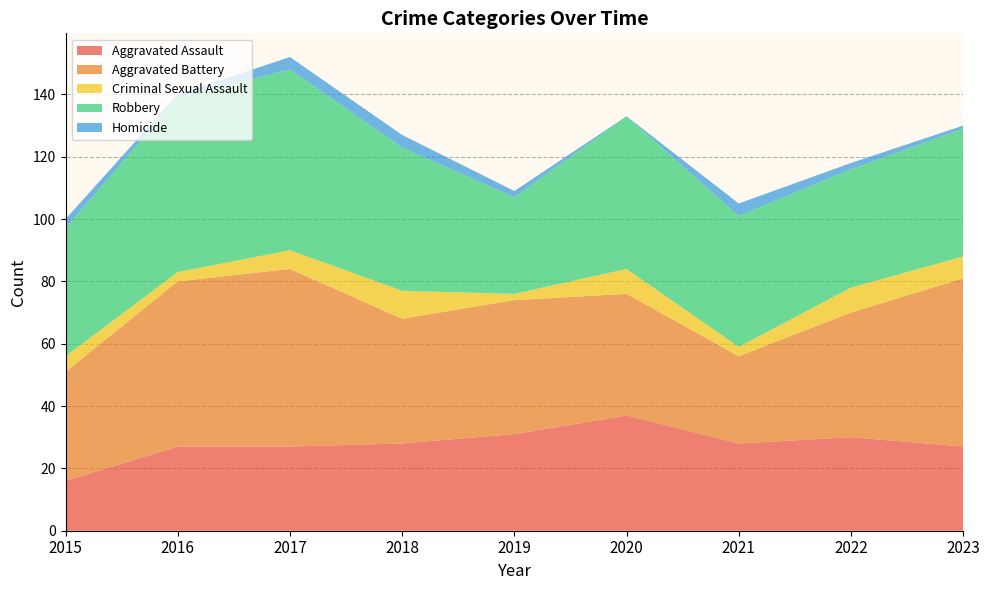

Reading left to right, extract all data points from this chart.

Aggravated Assault: 2015=16	2016=27	2017=27	2018=28	2019=31	2020=37	2021=28	2022=30	2023=27
Aggravated Battery: 2015=35	2016=53	2017=57	2018=40	2019=43	2020=39	2021=28	2022=40	2023=54
Criminal Sexual Assault: 2015=5	2016=3	2017=6	2018=9	2019=2	2020=8	2021=3	2022=8	2023=7
Robbery: 2015=41	2016=56	2017=58	2018=46	2019=31	2020=49	2021=42	2022=38	2023=41
Homicide: 2015=3	2016=1	2017=4	2018=4	2019=2	2020=0	2021=4	2022=2	2023=1